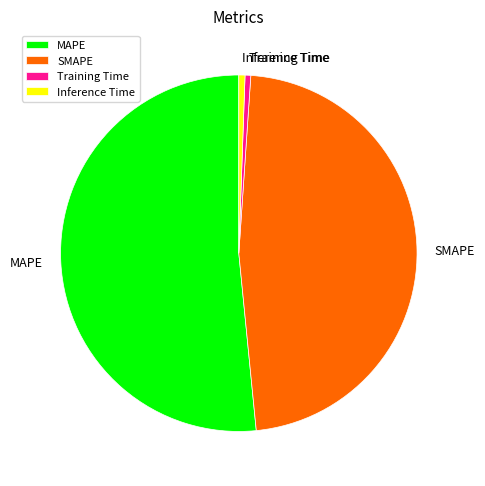

Is the sum of Training Time and MAPE greater than half?

Yes